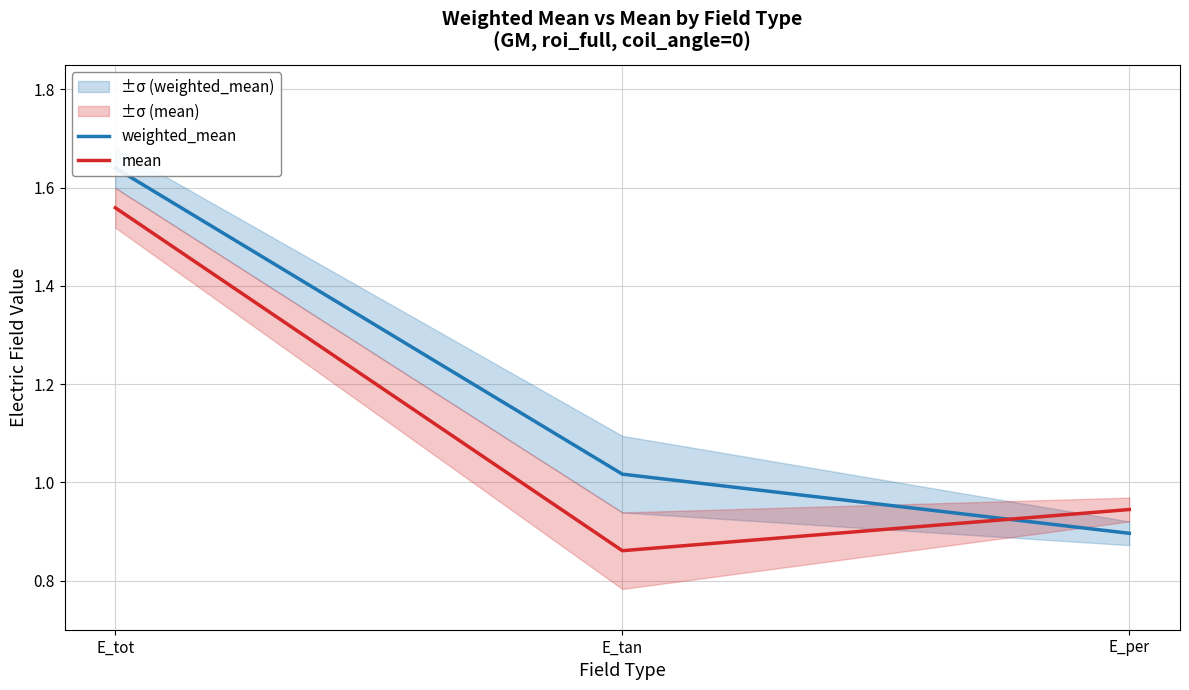

What are all the series names shown in the legend?

weighted_mean, mean